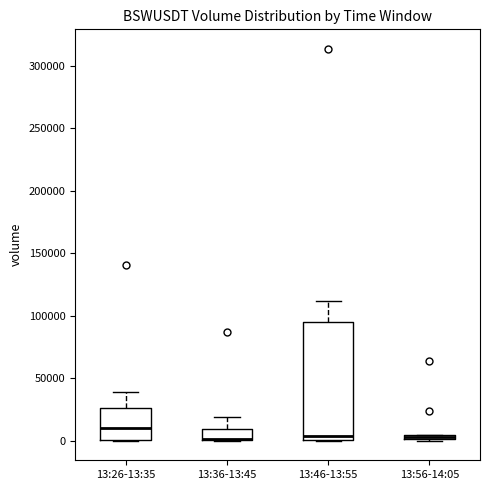

Where is the lower edge of the box for 13:56-14:05 on the y-axis? The values are not printed on the chart, so give them approximately, as read against the axis.

0